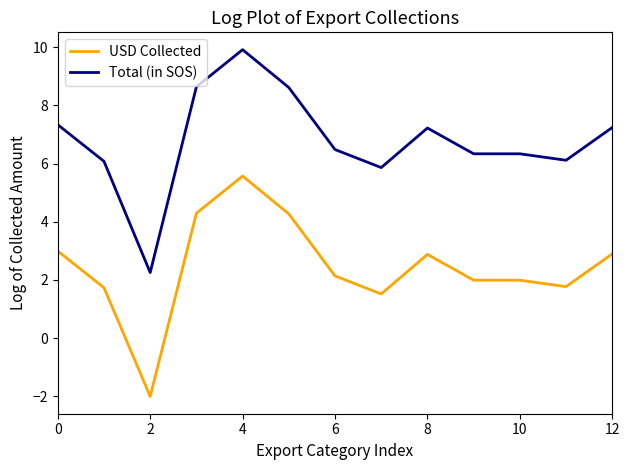

True or false: Total (in SOS) and USD Collected cross at least once.

False